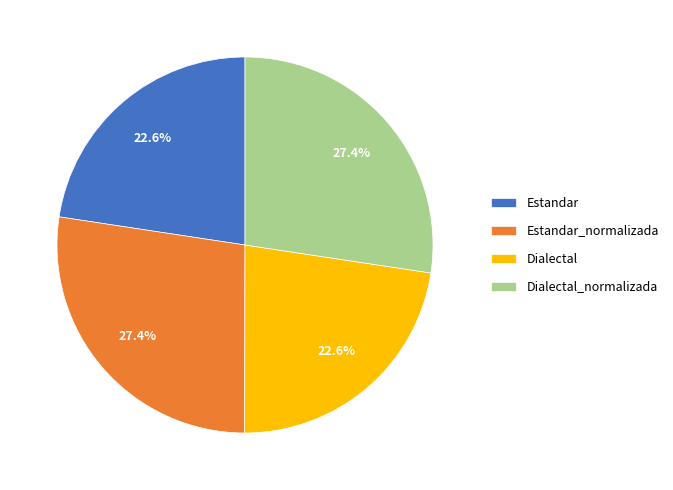

Between Dialectal and Dialectal_normalizada, which is larger?

Dialectal_normalizada